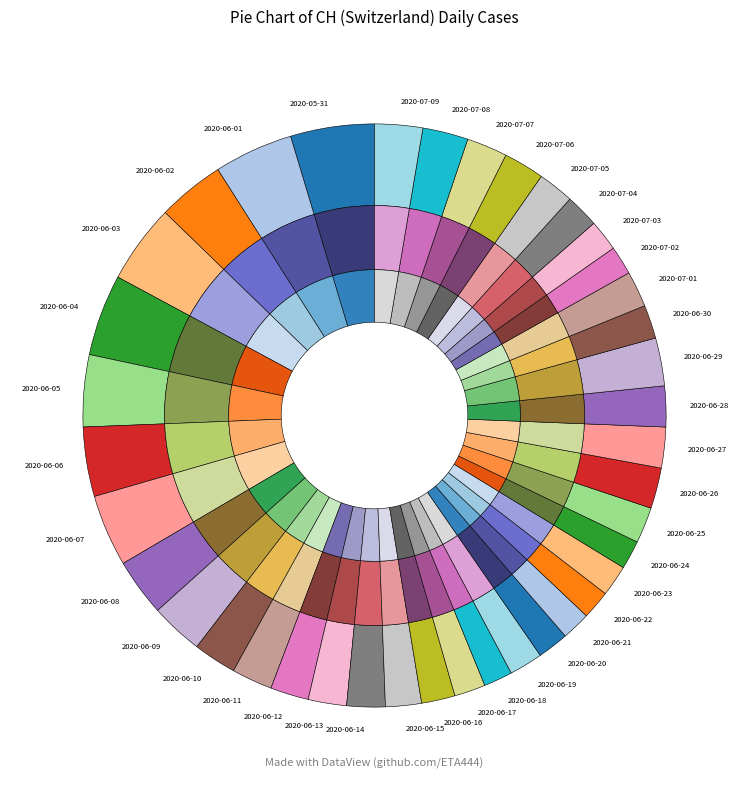

To the nearest percent, what is the difference between the 2020-06-01 and 2020-06-02 slice percentages?

1%